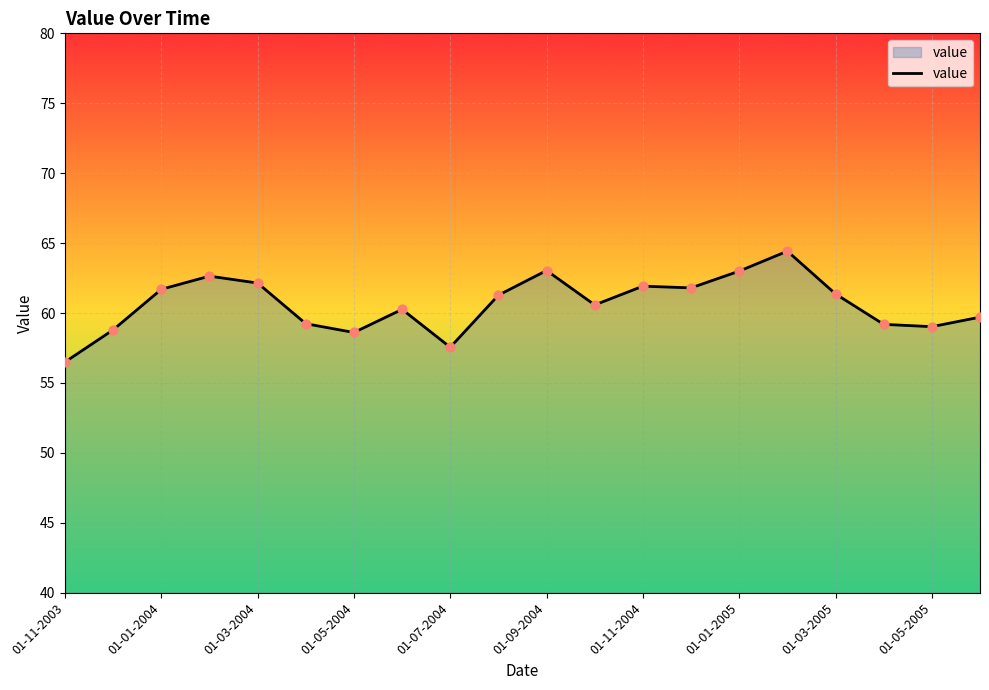

What is the smallest value displayed?

56.5